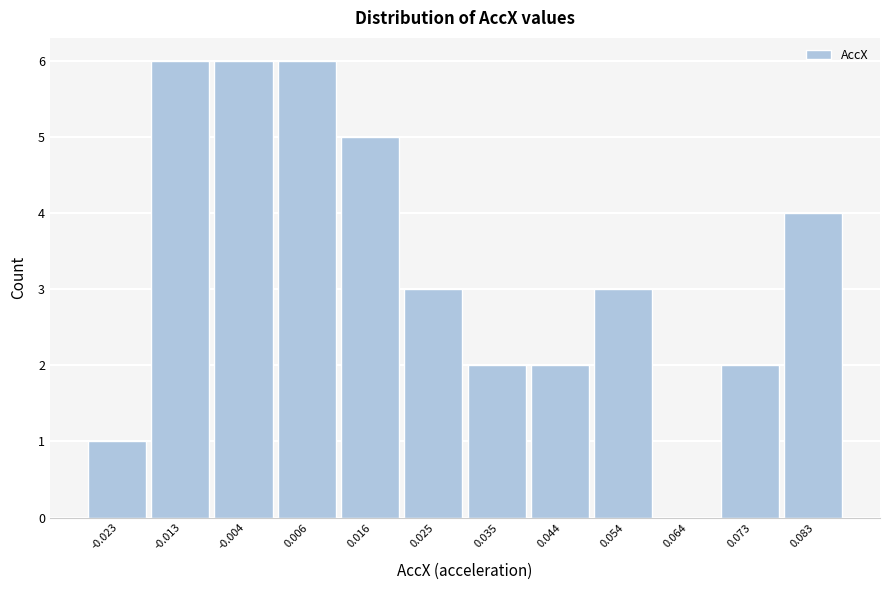

Reading right to left, list all the values displayed in this chart.

0.083=4	0.073=2	0.064=0	0.054=3	0.044=2	0.035=2	0.025=3	0.016=5	0.006=6	-0.004=6	-0.013=6	-0.023=1